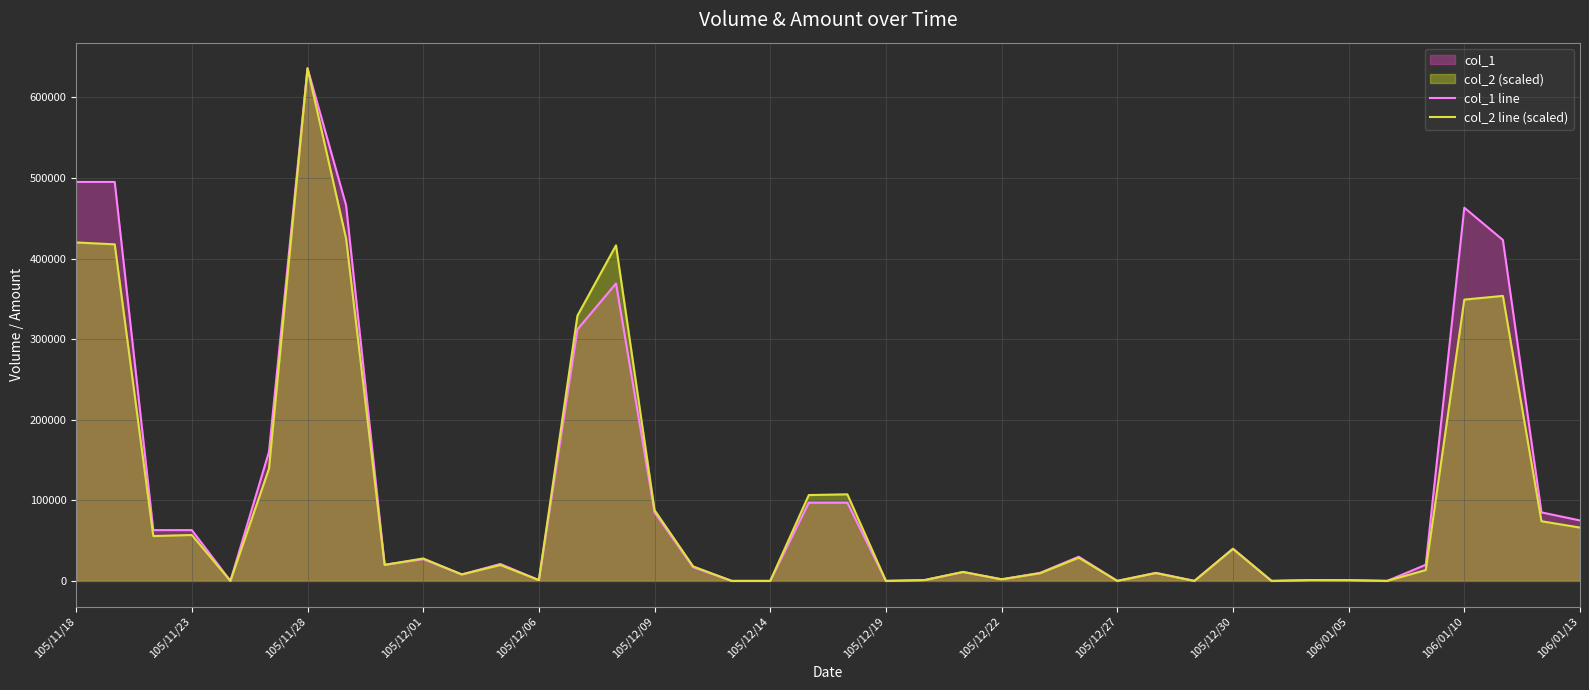

In col_2 line (scaled), how many points are lower than both neighbors (excluding endpoints)?

11